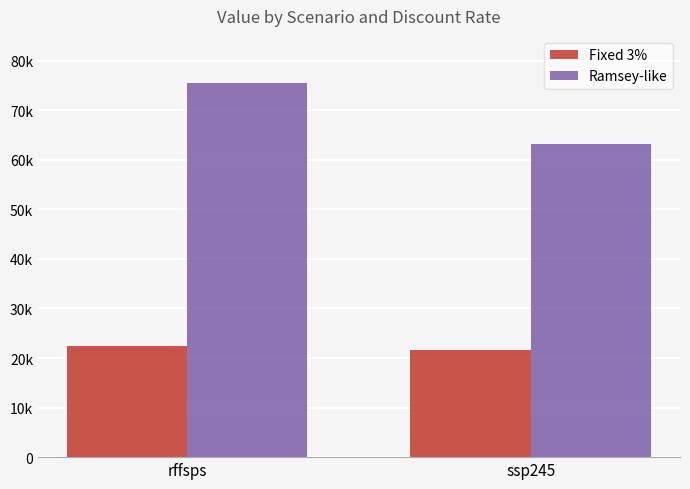

What is the difference between the maximum and minimum values in the Fixed 3% series?

820.5